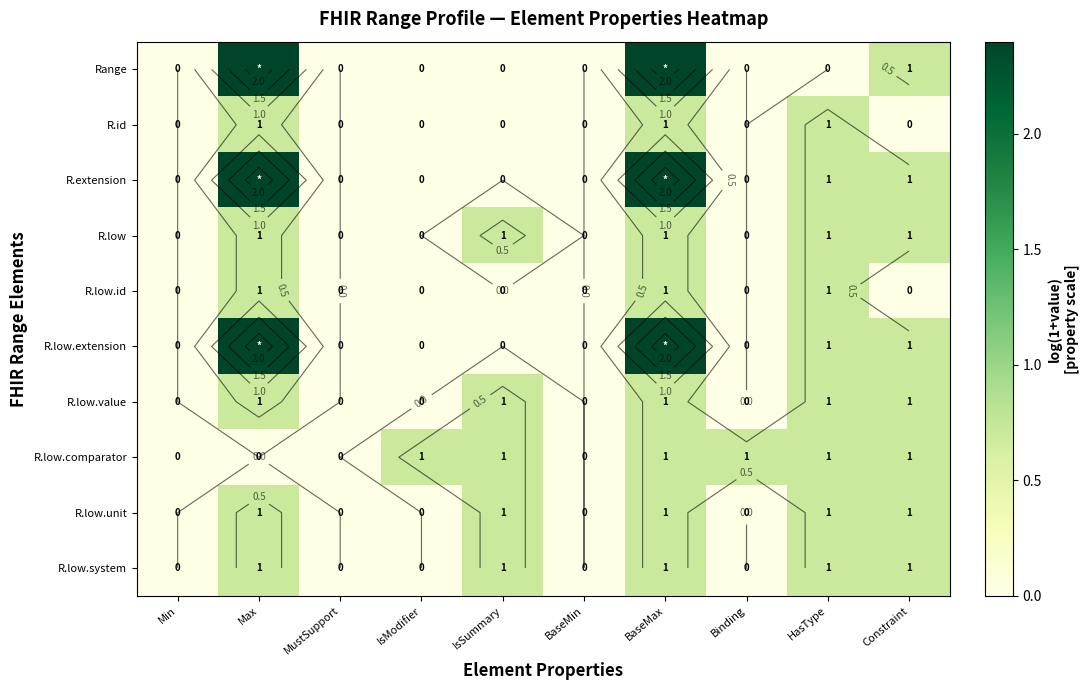

At which category does the chart reach its minimum across all series?

Min